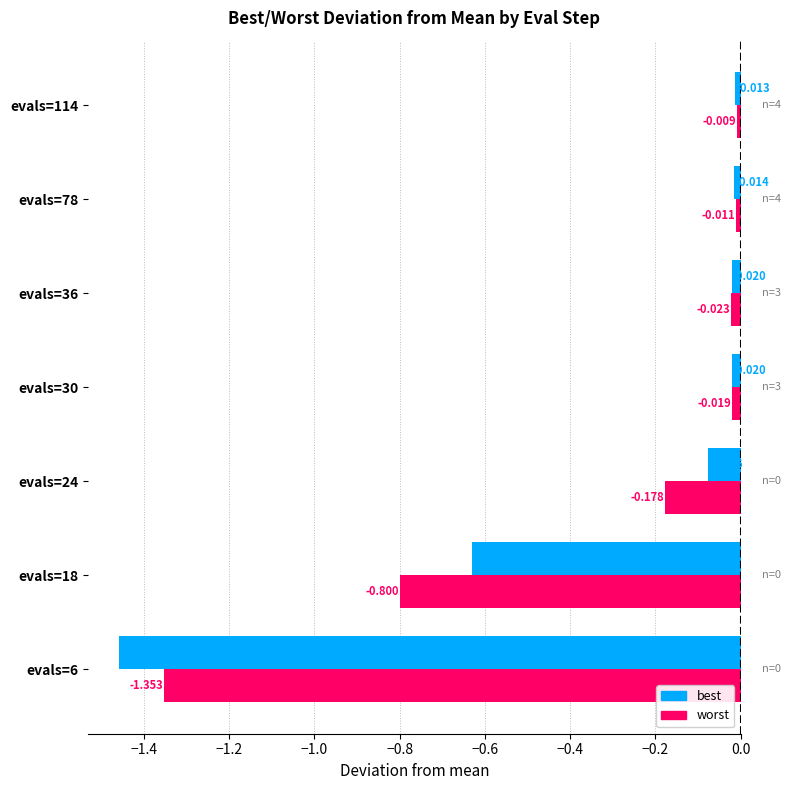

Is the value of worst at evals=6 greater than the value of best at evals=36?

No